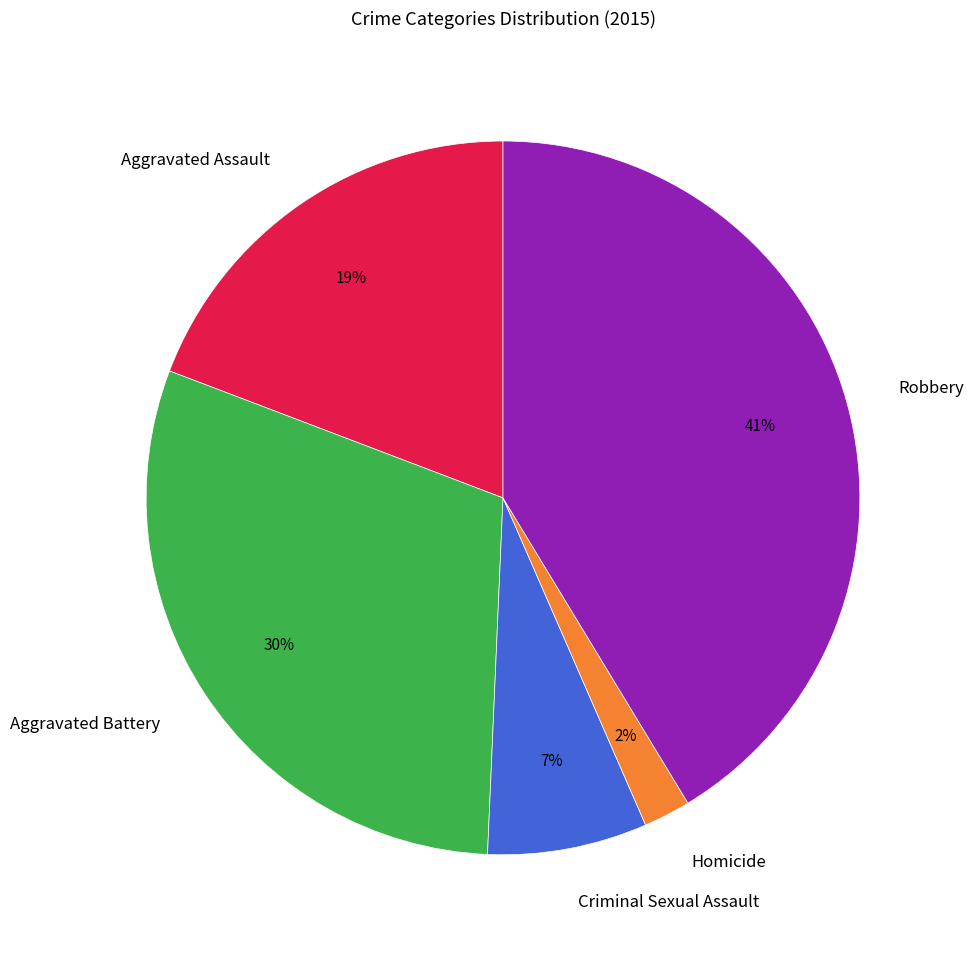

How many slices are in this pie chart?

5